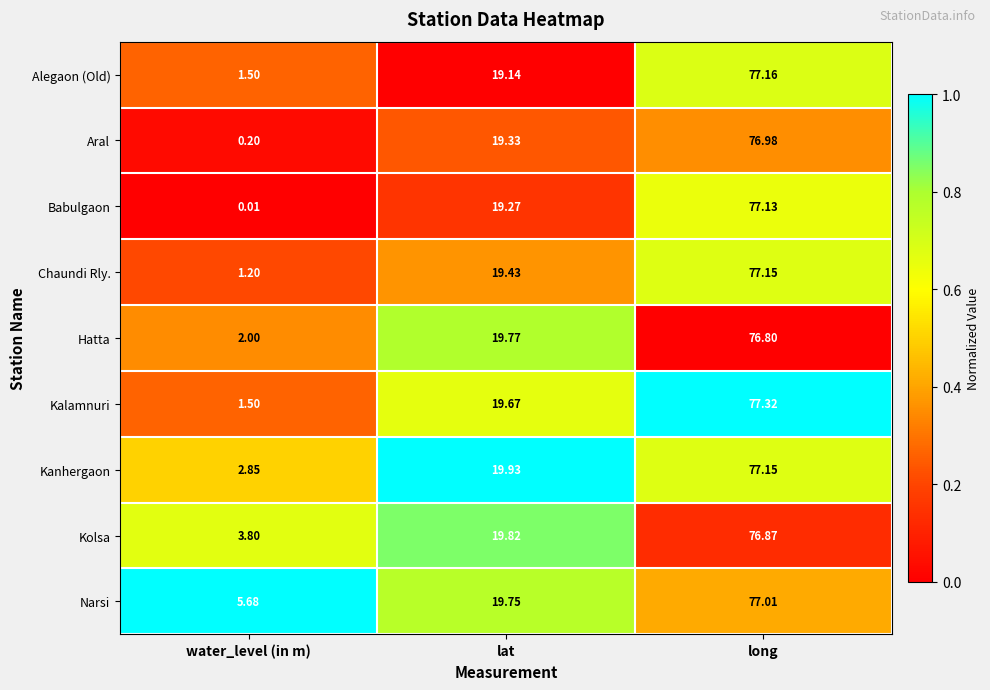

Which series has the largest total across all categories?

Narsi